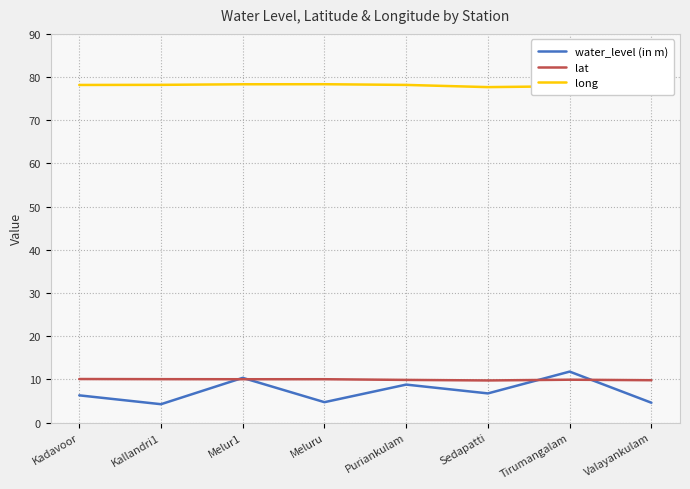

Which series has the widest spread of values?

water_level (in m)